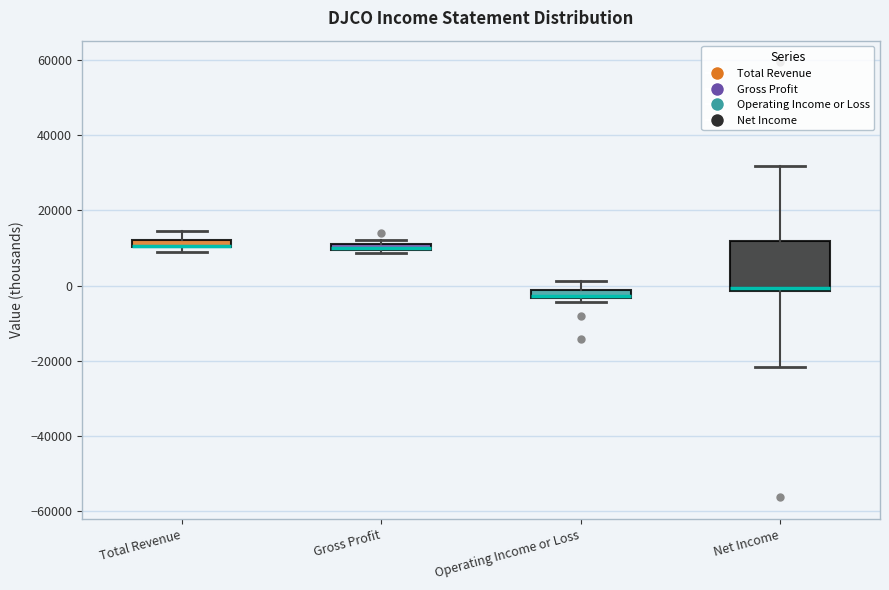

Comparing the boxes themselves (not the whiskers), which one is the tallest?

Net Income